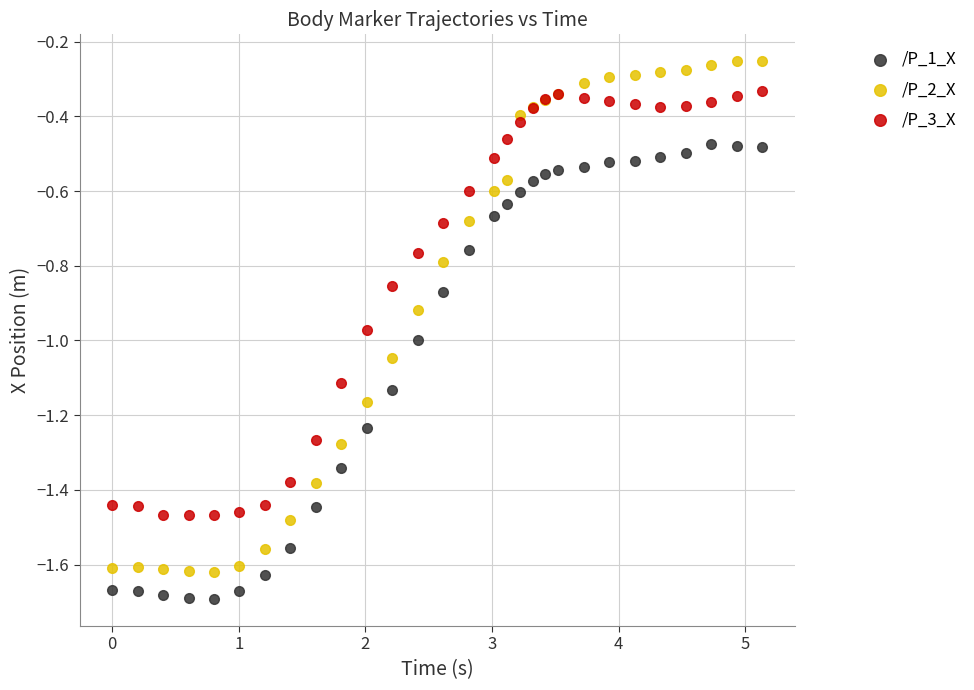

What is the X range (max minus min) for the scatter plot?

5.1